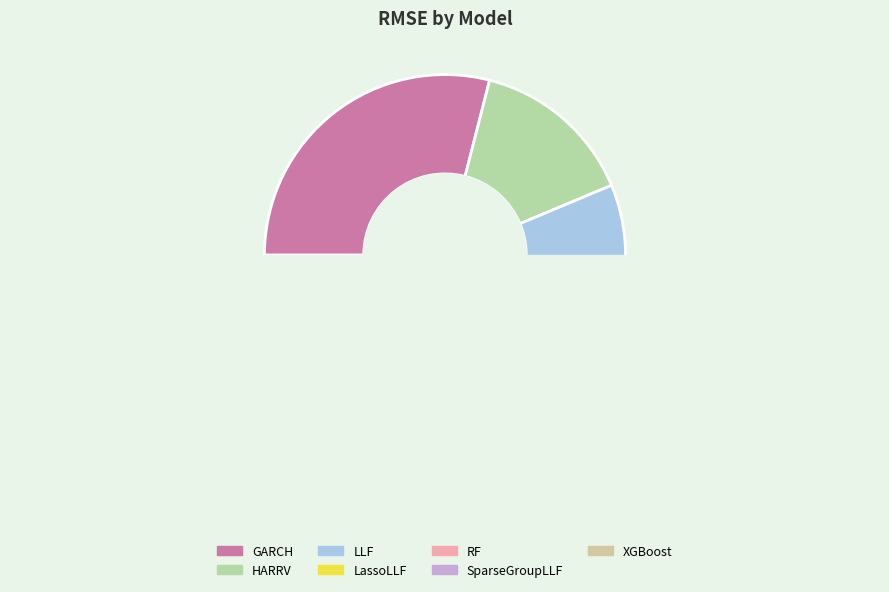

How many segments does this pie chart have?

7